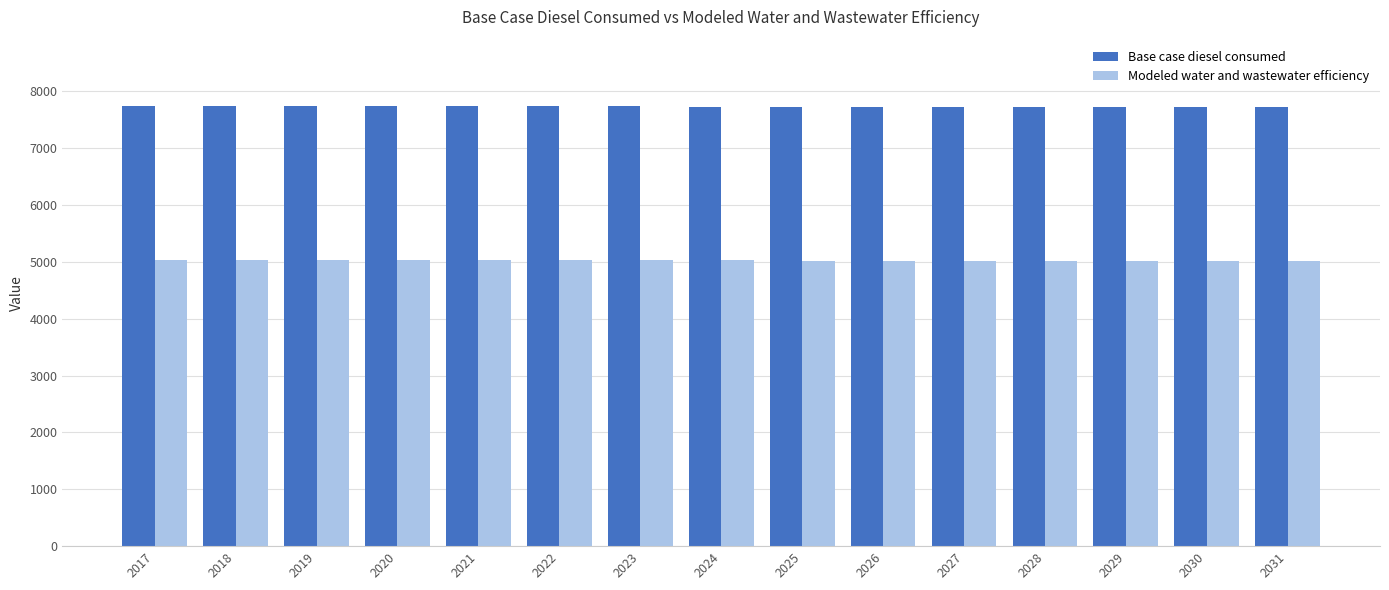

What is the value of the Base case diesel consumed bar at the 14th from the left?

7719.5